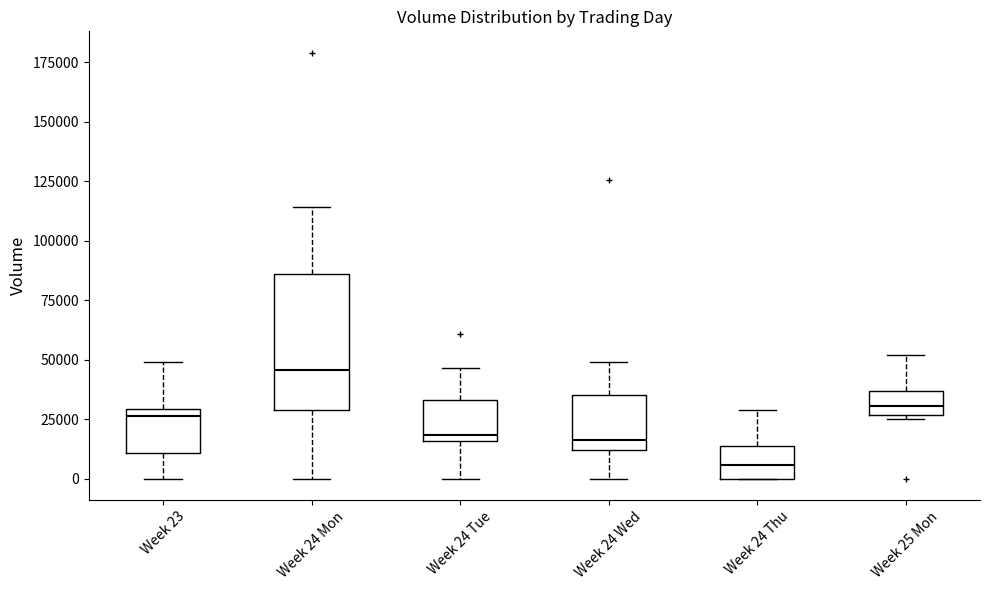

Reading left to right, read every box against the y-axis: the position of its median line, the range the box covers, and the ends of its whiskers. The values are not printed on the chart, so give them approximately, as read against the axis.

Week 23: median 25000, box 10000 to 30000, whiskers 0 to 50000
Week 24 Mon: median 45000, box 30000 to 85000, whiskers 0 to 115000
Week 24 Tue: median 20000, box 15000 to 35000, whiskers 0 to 45000
Week 24 Wed: median 15000, box 10000 to 35000, whiskers 0 to 50000
Week 24 Thu: median 5000, box 0 to 15000, whiskers 0 to 30000
Week 25 Mon: median 30000, box 25000 to 35000, whiskers 25000 (just below the box's lower edge) to 50000